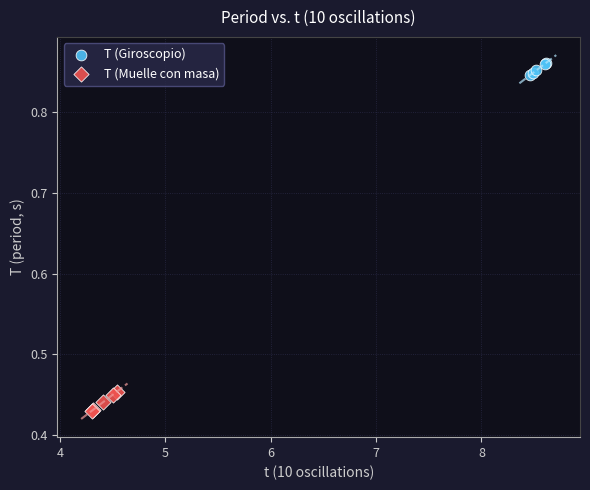

Which series reaches the minimum Y coordinate?

T (Muelle con masa)